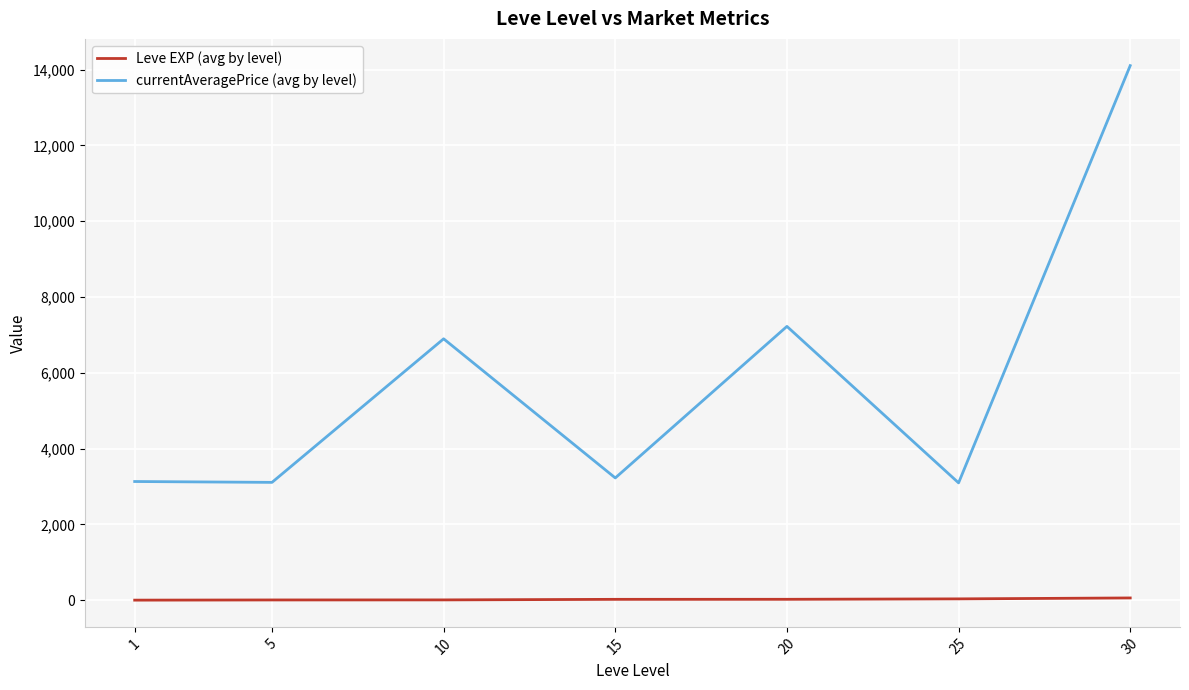

At which category is the sum across all series the highest?

30